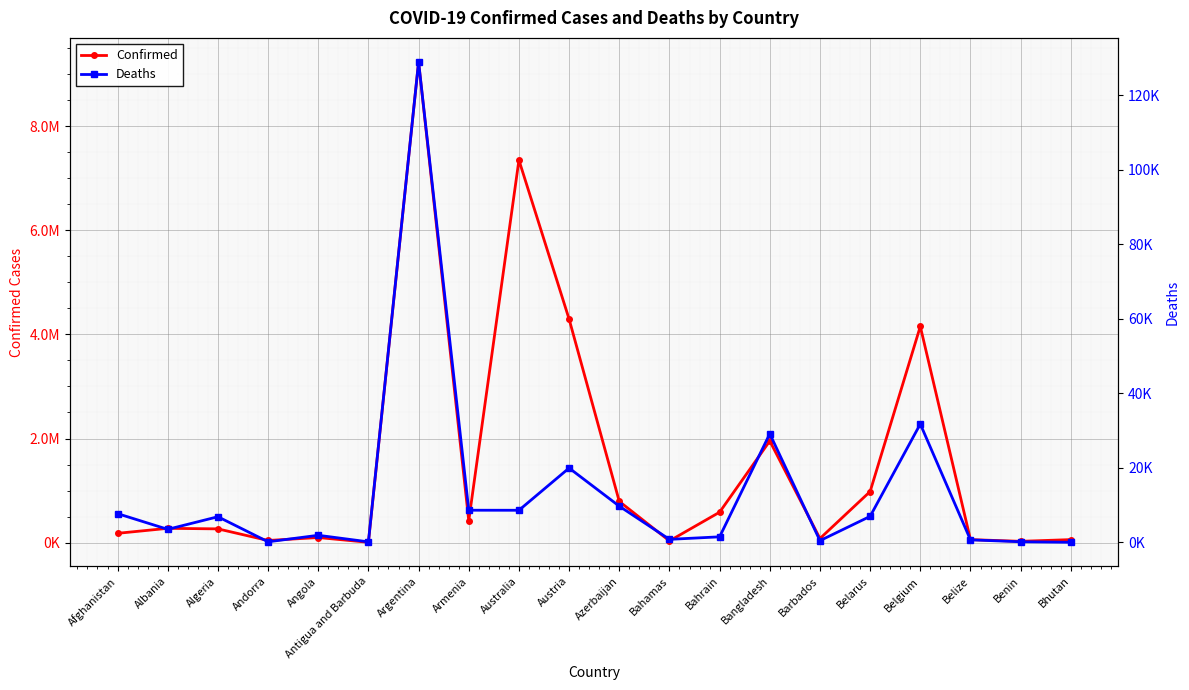

What is the minimum value shown in the chart?

21